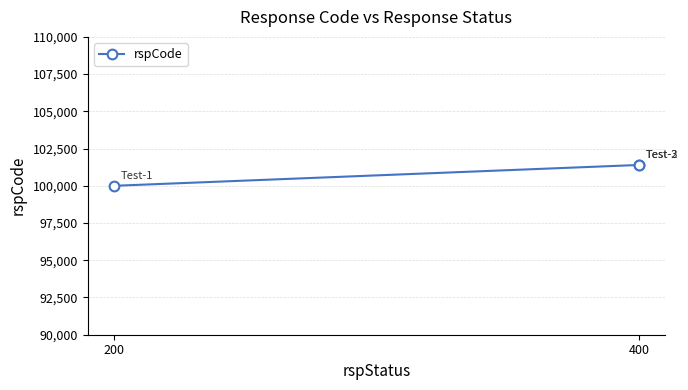

What is the greatest value displayed?

101400